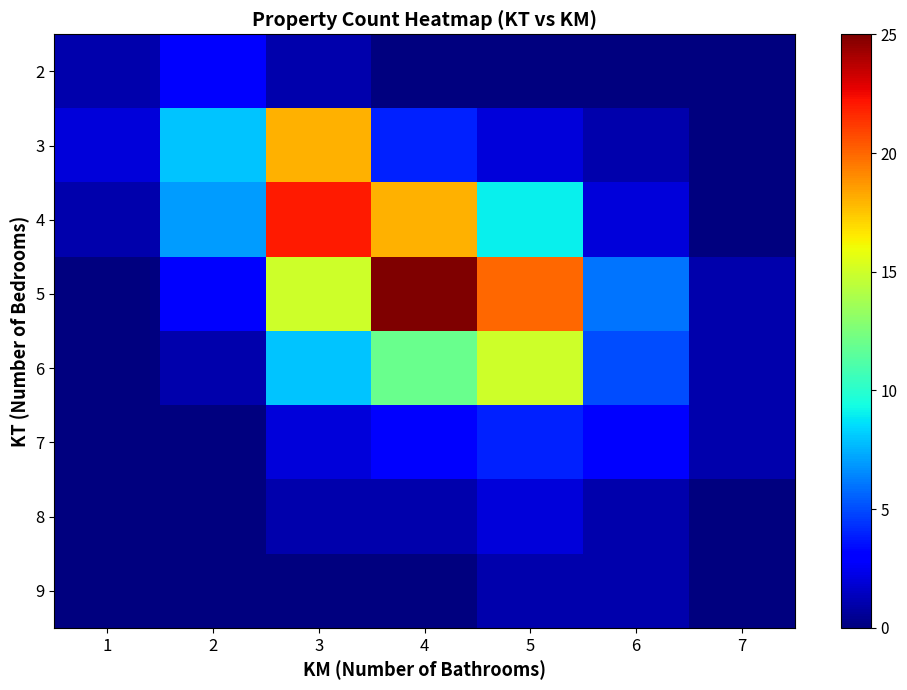

Reading left to right, list all the values displayed in this chart.

2: 1=1	2=3	3=1	4=0	5=0	6=0	7=0
3: 1=2	2=8	3=18	4=4	5=2	6=1	7=0
4: 1=1	2=7	3=22	4=18	5=9	6=2	7=0
5: 1=0	2=3	3=15	4=25	5=20	6=6	7=1
6: 1=0	2=1	3=8	4=12	5=15	6=5	7=1
7: 1=0	2=0	3=2	4=3	5=4	6=3	7=1
8: 1=0	2=0	3=1	4=1	5=2	6=1	7=0
9: 1=0	2=0	3=0	4=0	5=1	6=1	7=0